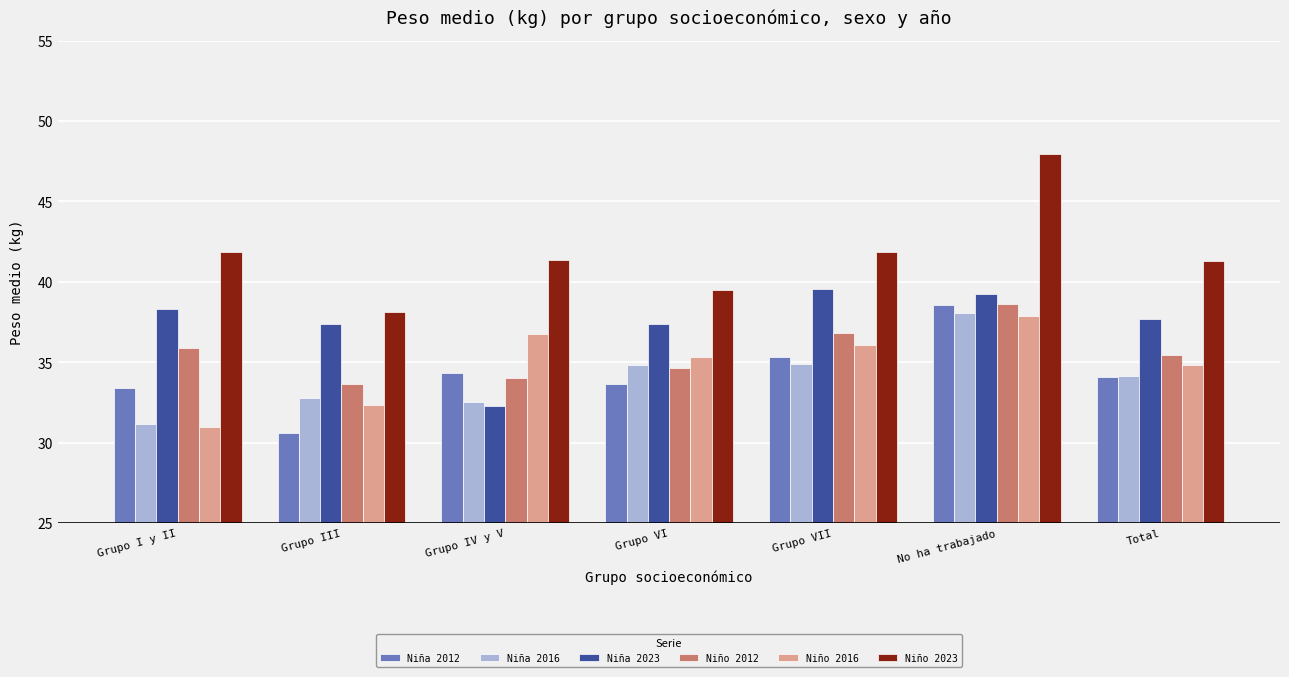

What is the smallest value displayed?

30.6